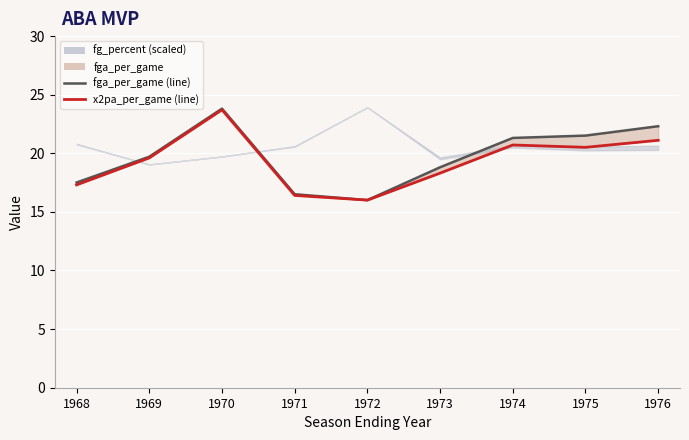

At how many categories does at least one series exceed 16?

8